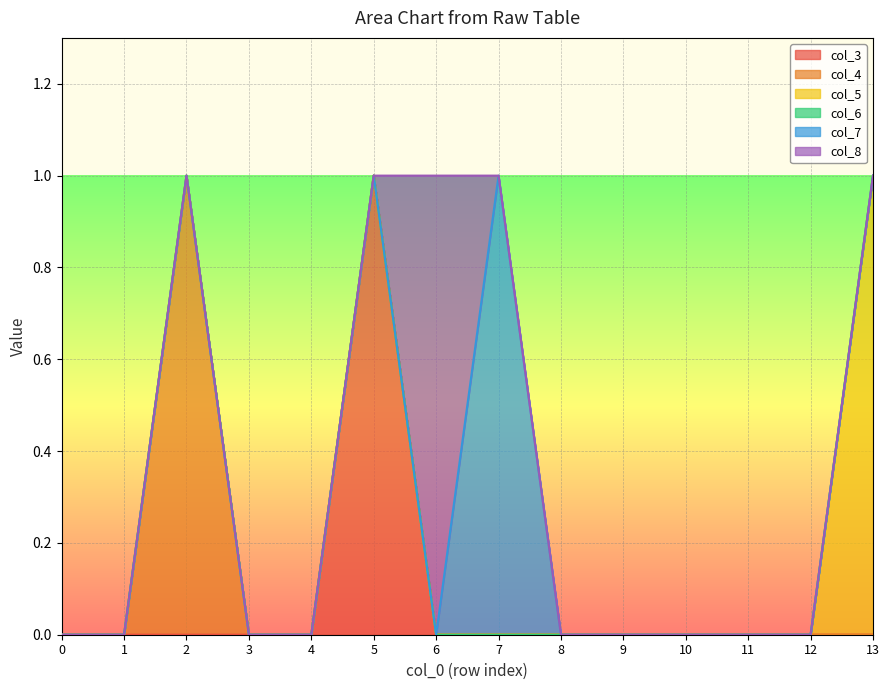

How many col_8 values are between 0 and 1?

14